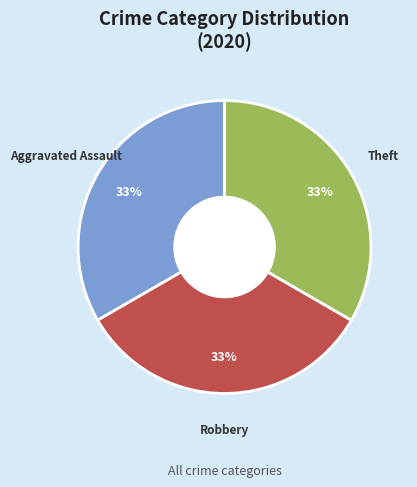

Is there a majority slice in this chart?

No